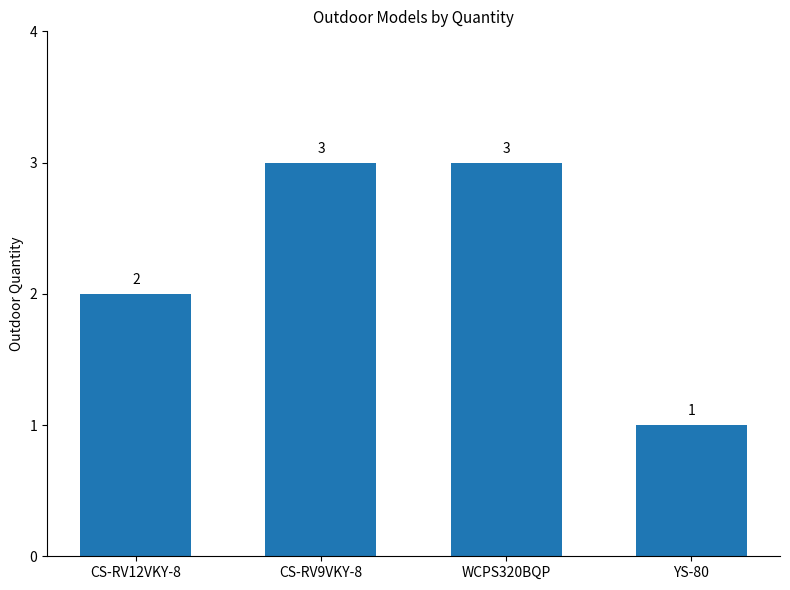

What is the difference between the maximum and minimum values?

2